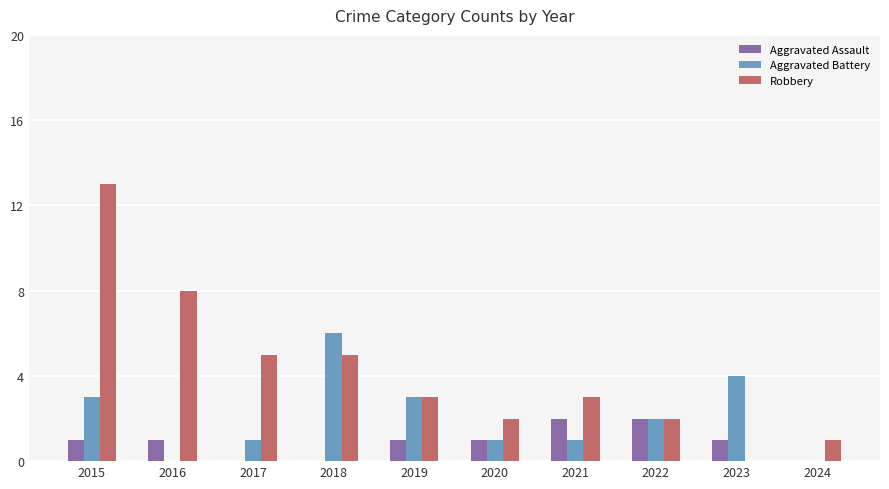

The value of Aggravated Battery at 2019 is 3. True or false?

True